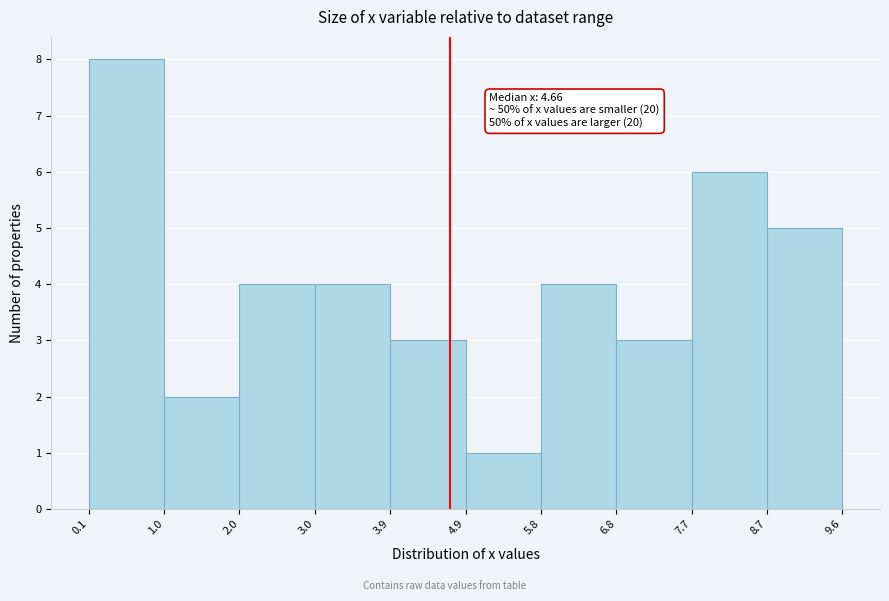

Which range on the x-axis has the tallest bar?

0.1 to 1.0